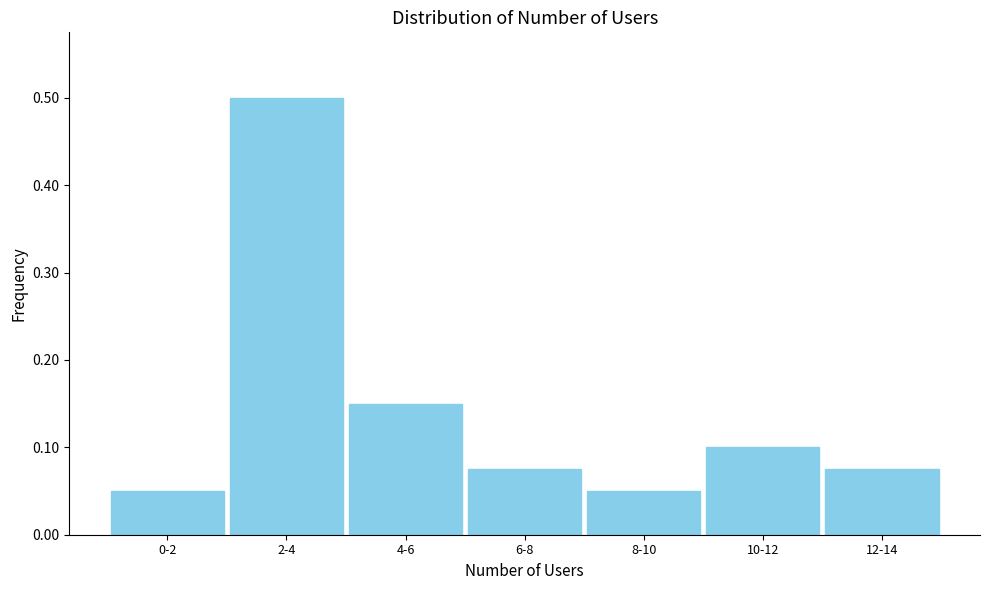

What is the sum of all values?

1.0